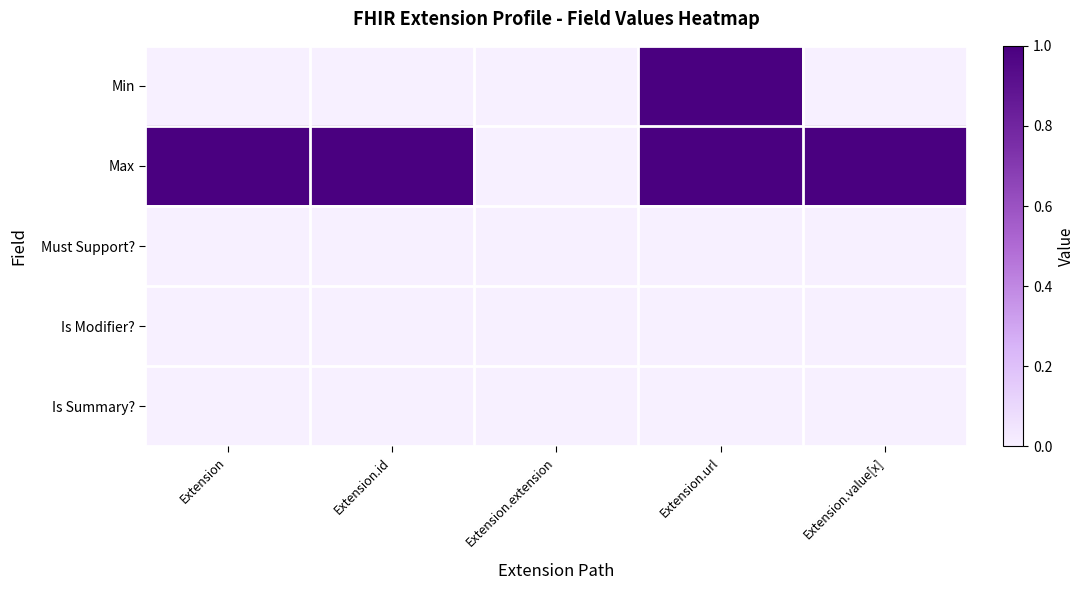

At which category is the sum across all series the highest?

Extension.url